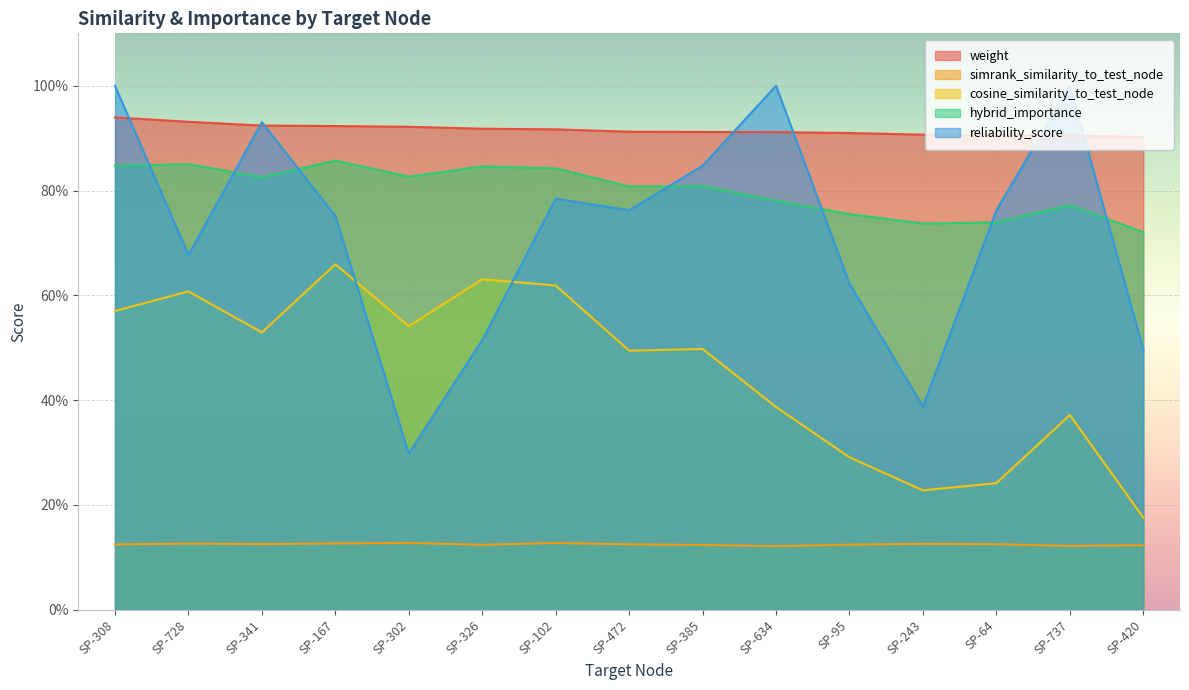

Between SP-167 and SP-472, which series saw the biggest shift?

cosine_similarity_to_test_node